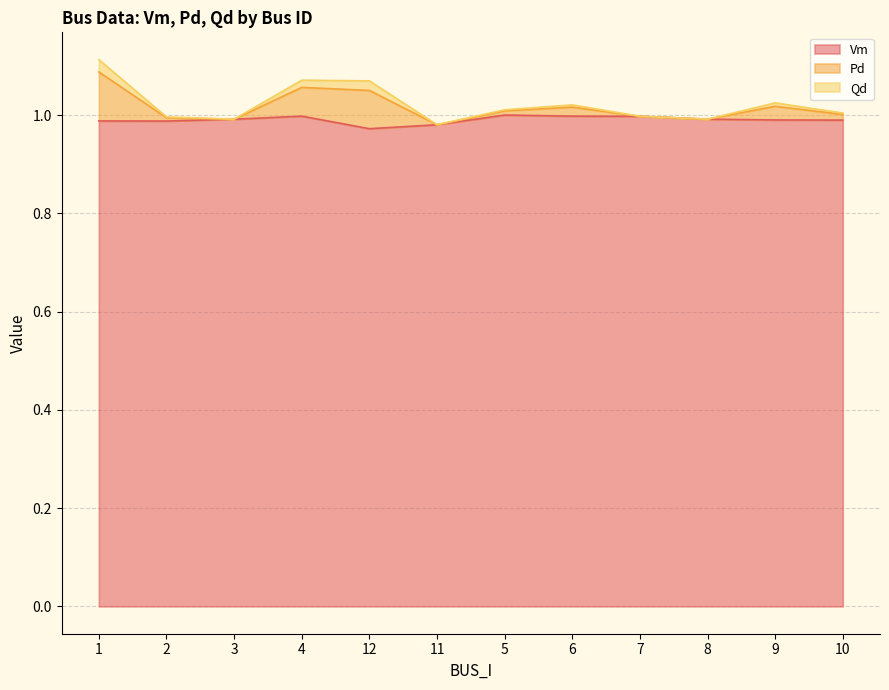

True or false: Vm and Pd intersect in this chart.

False